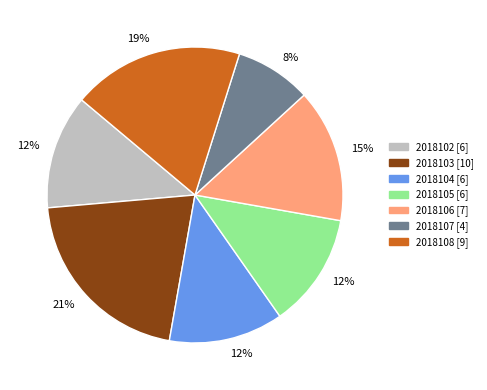

Does 2018107 account for over 50% of the chart?

No